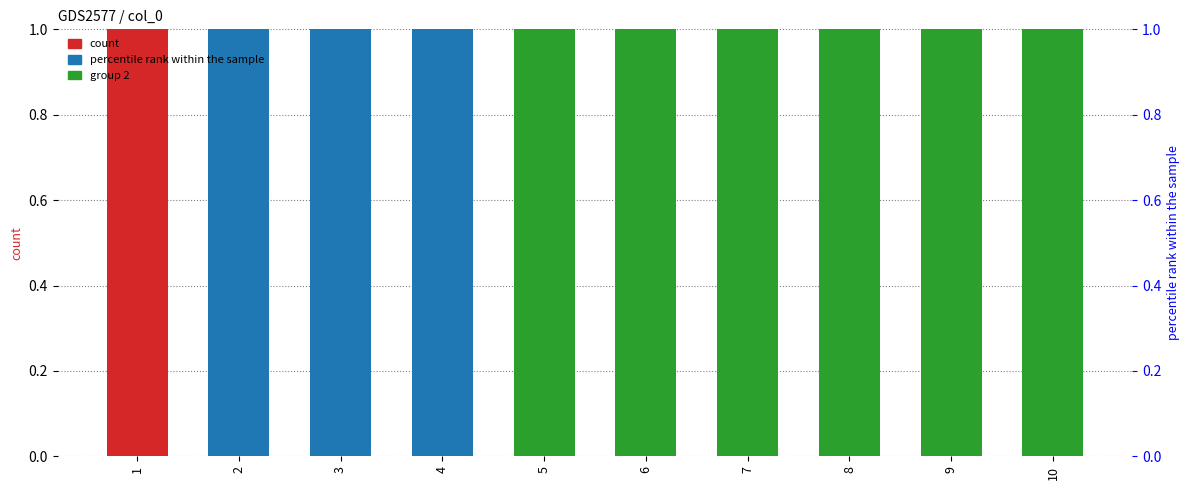

The value of 2 at 6 is 2. True or false?

False